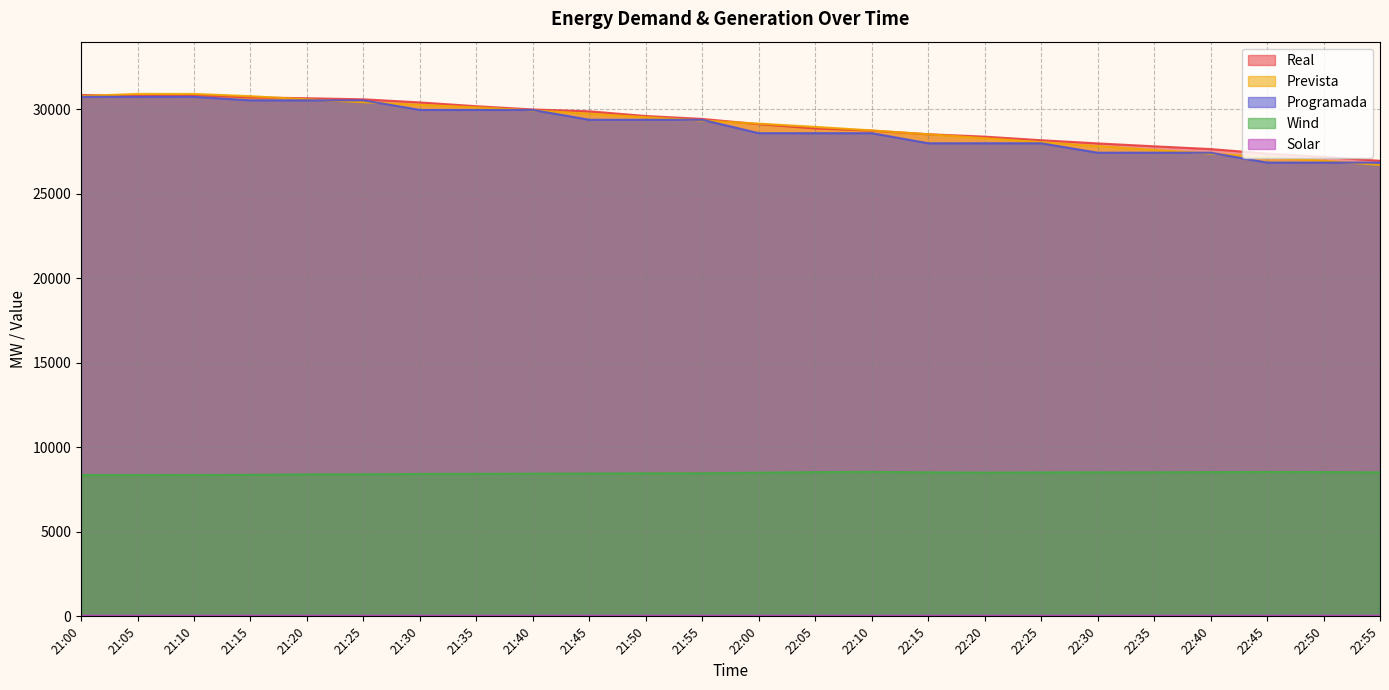

Which has a higher value, 21:45 or 21:05?

21:05